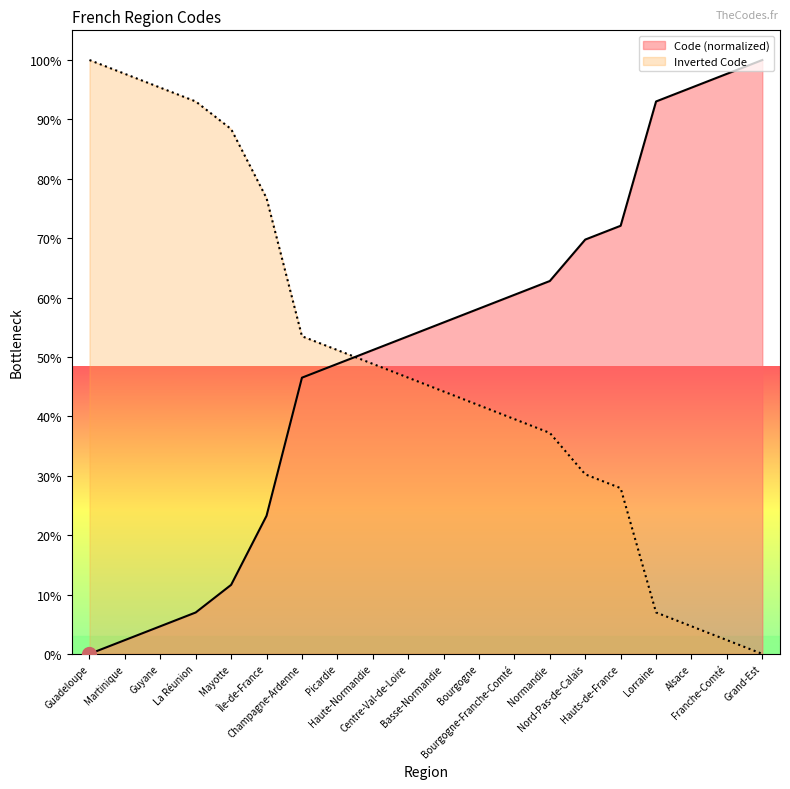

What is the sum of all values?

1014.0